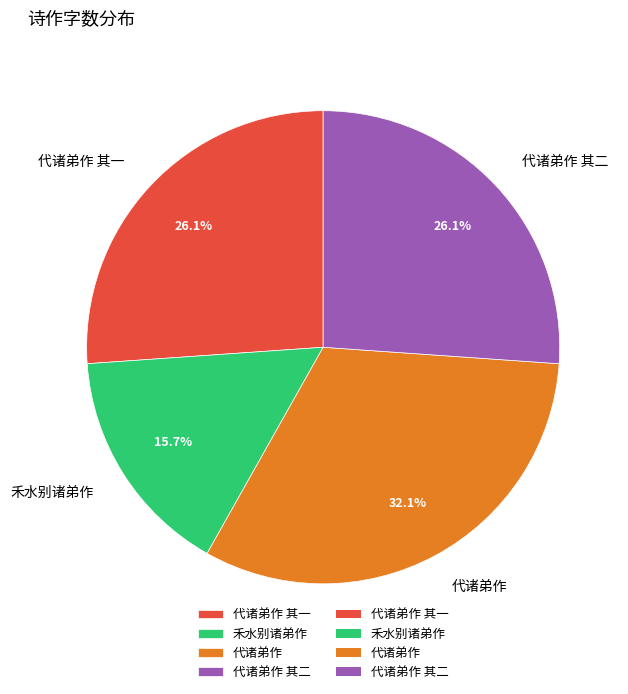

Approximately how many times larger is the value at 代诸弟作 其二 compared to 代诸弟作 其一?

1.0